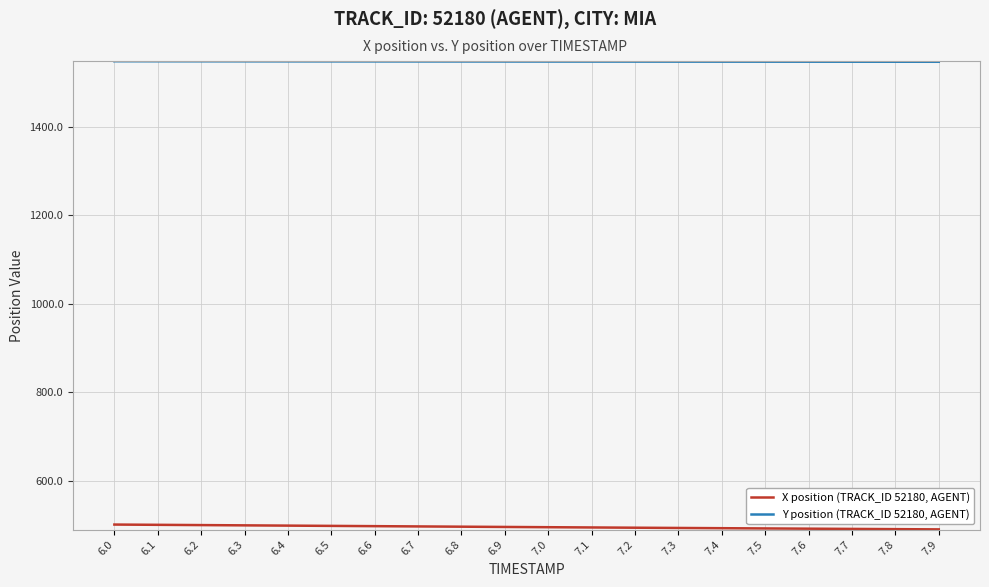

What is the spread (max minus min) of values at 6.5?

1049.5